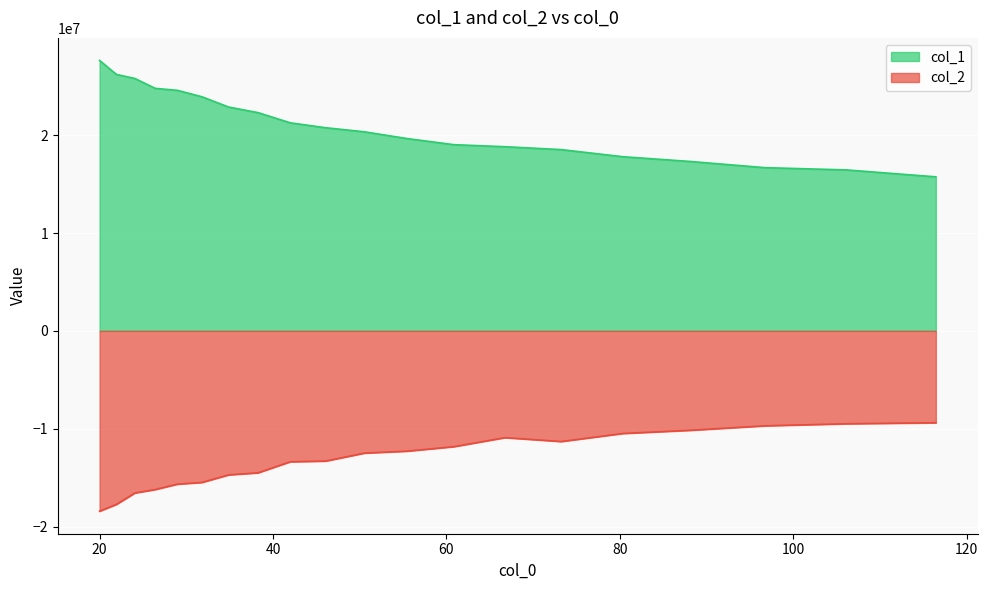

What is the difference between the second highest and second lowest values in the col_2 series?

8237278.7